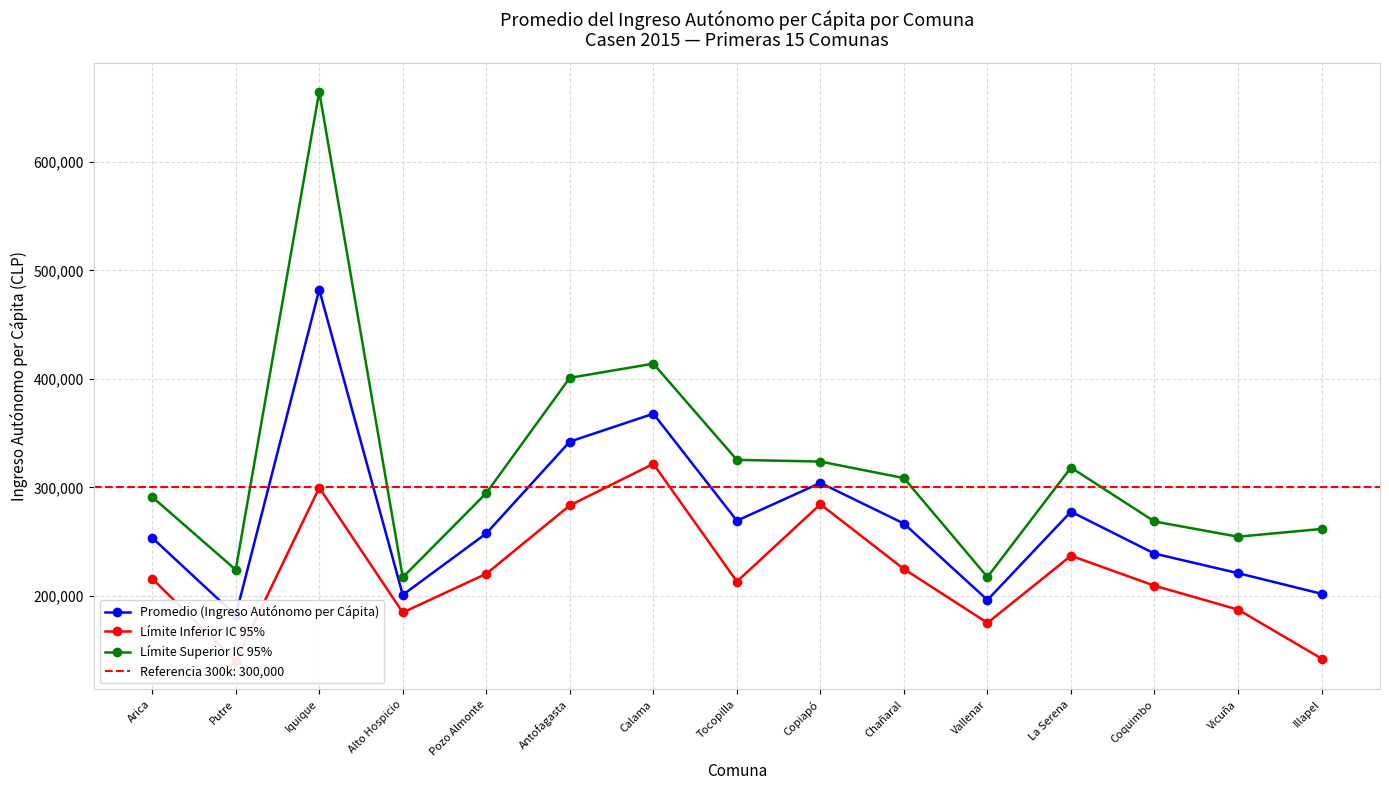

What is the sum of the Límite Inferior IC 95% values at Illapel and Putre?

282234.4